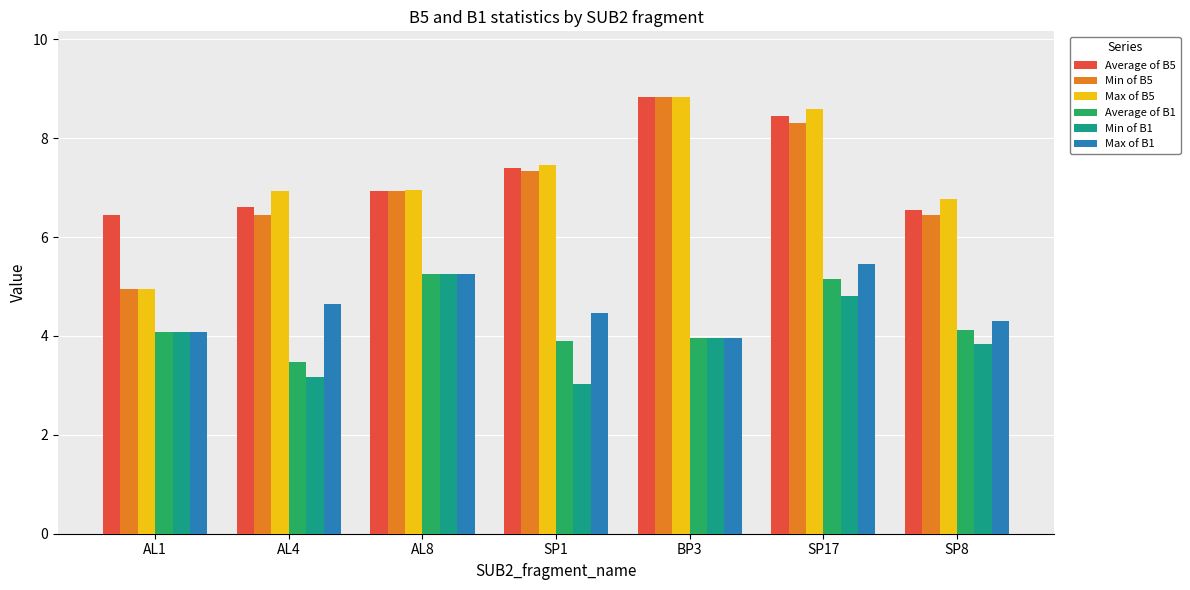

What is the label of the 7th bar from the left?

SP8